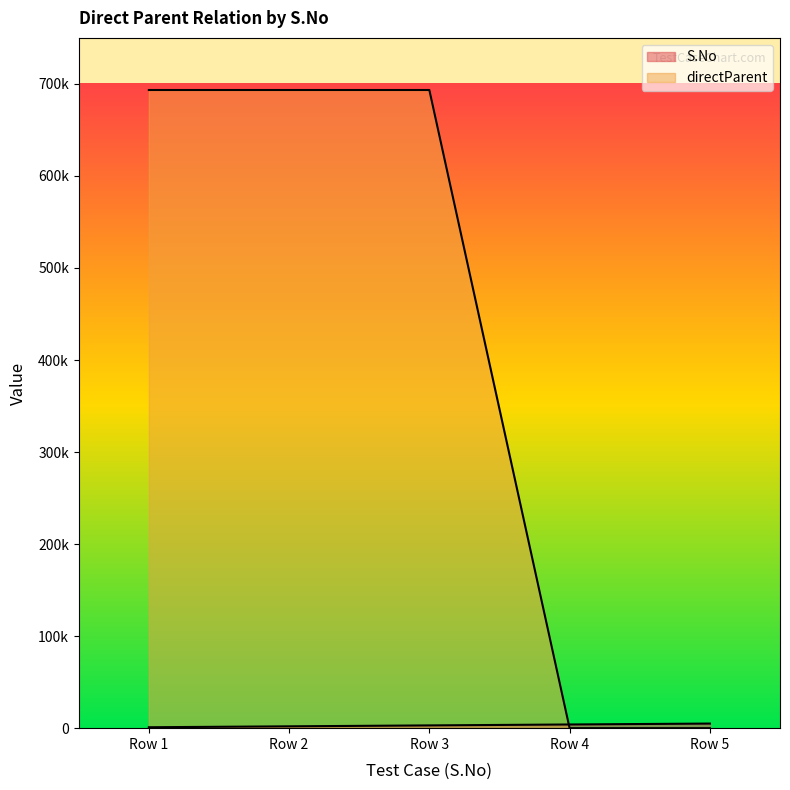

Which has a higher value, 3/4/2021 or 3/4/2021?

3/4/2021